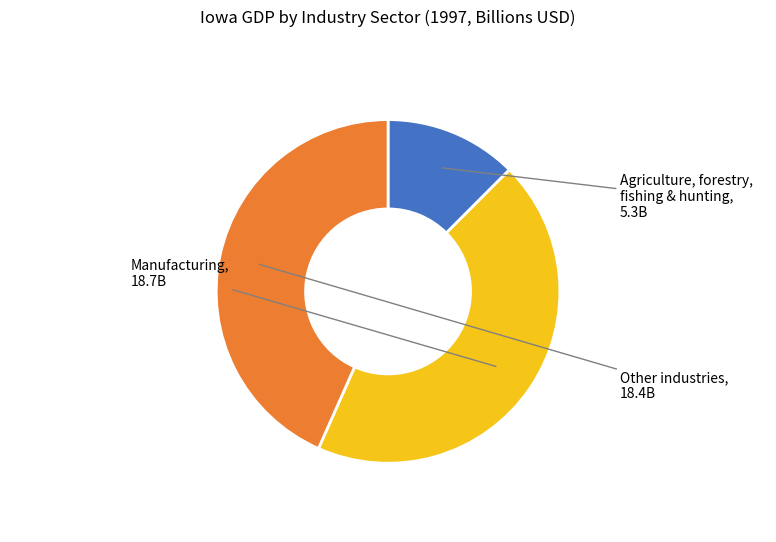

Does any single category account for the majority?

No